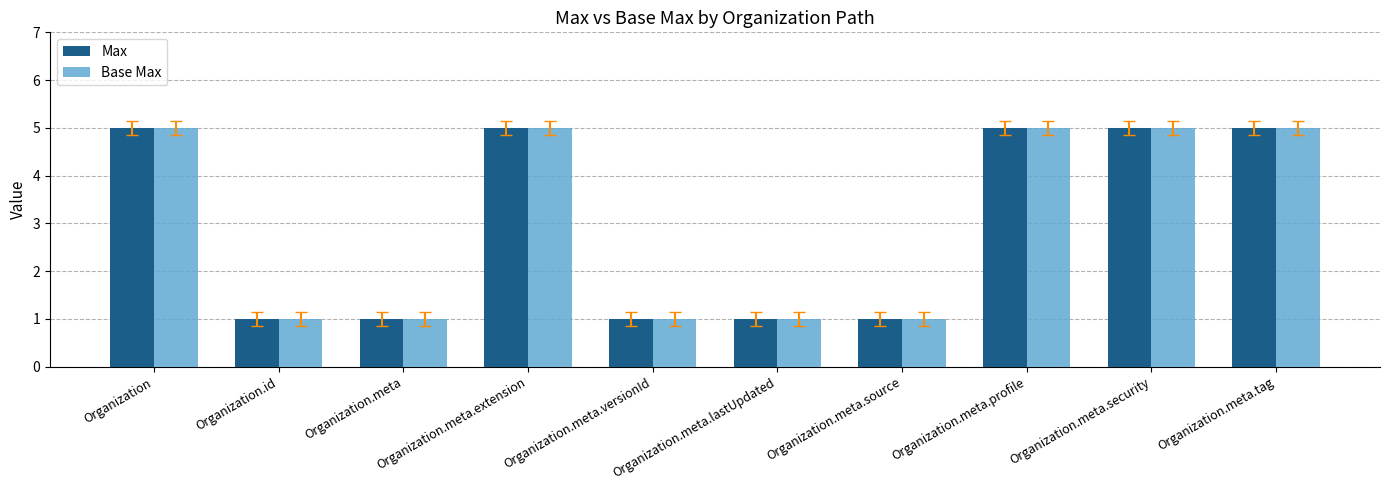

Reading right to left, list all the values displayed in this chart.

Max: 5	5	5	1	1	1	5	1	1	5
Base Max: 5	5	5	1	1	1	5	1	1	5